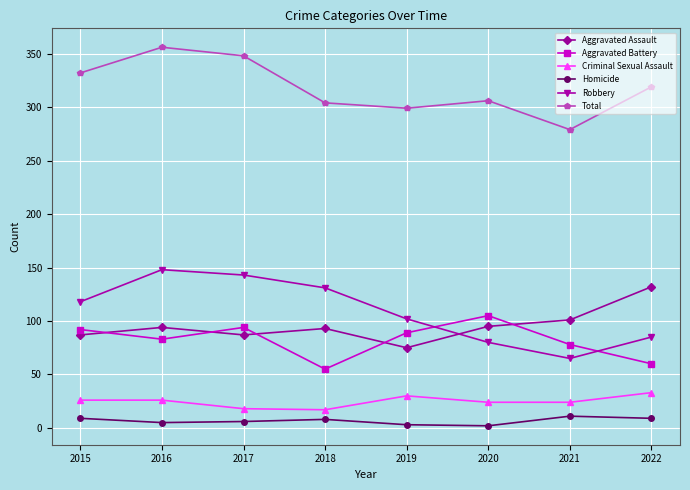

What is the average value of the Criminal Sexual Assault series?

25